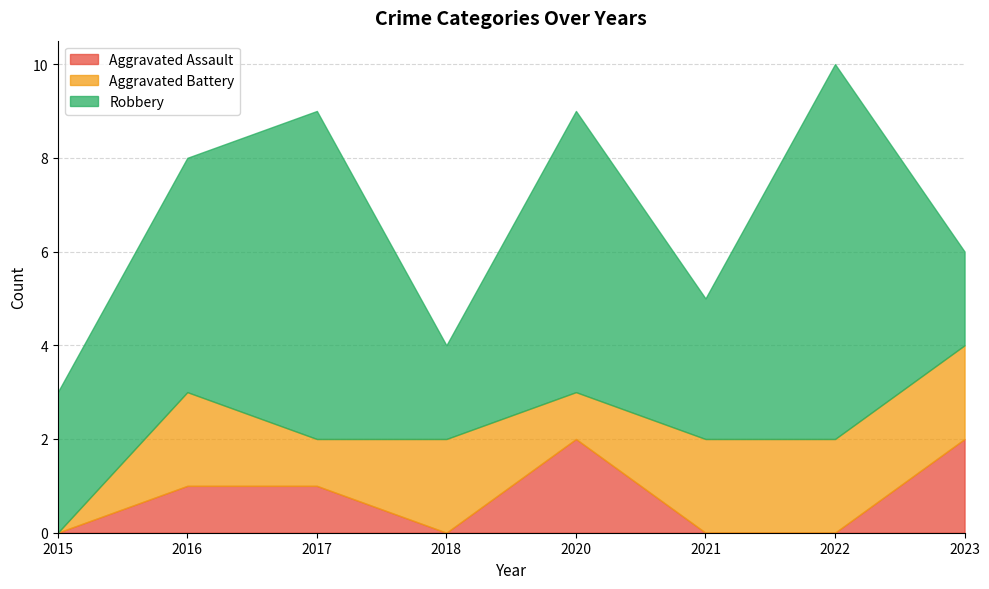

What is the total value across all series at 2021?

5